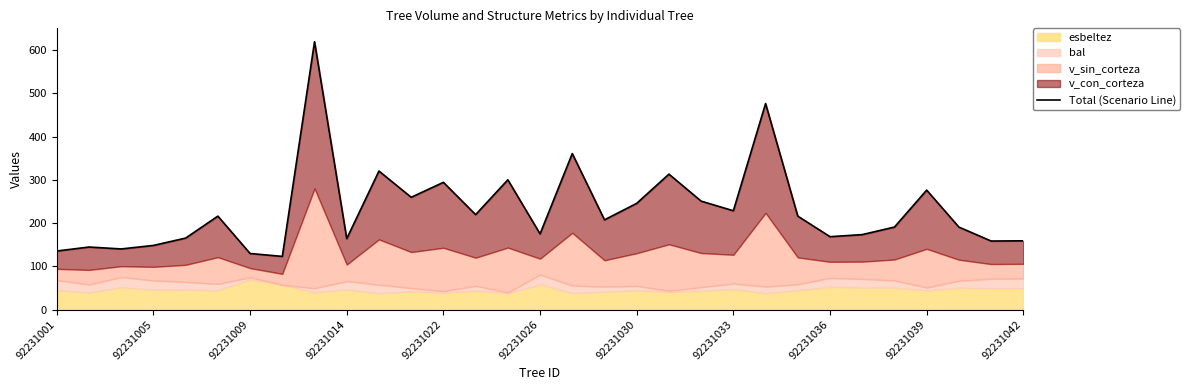

What is the smallest value displayed?

123.0